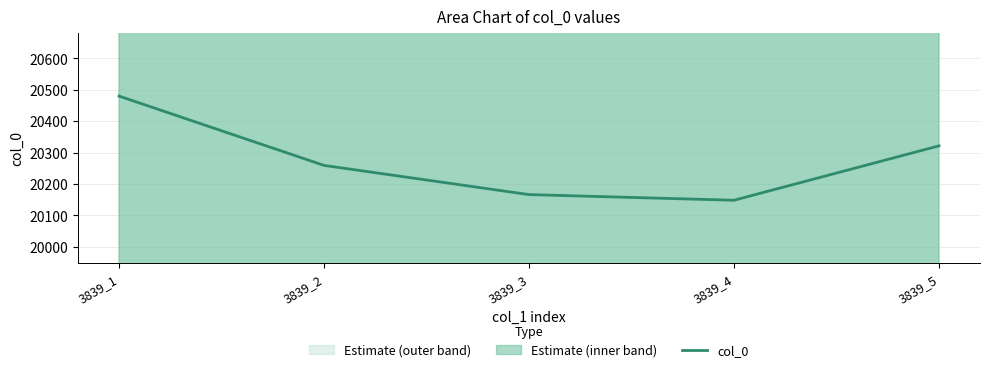

Reading right to left, what are all the values shown in this chart?

20321.4	20147.9	20165.9	20259.0	20480.0